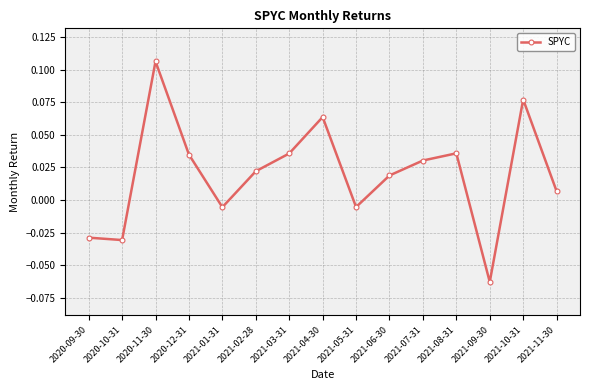

Which label corresponds to the largest value in the chart?

2020-11-30